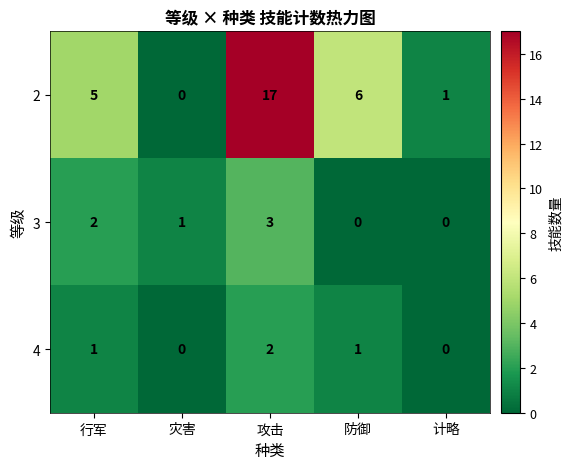

How many positive values does the 4 series have?

3